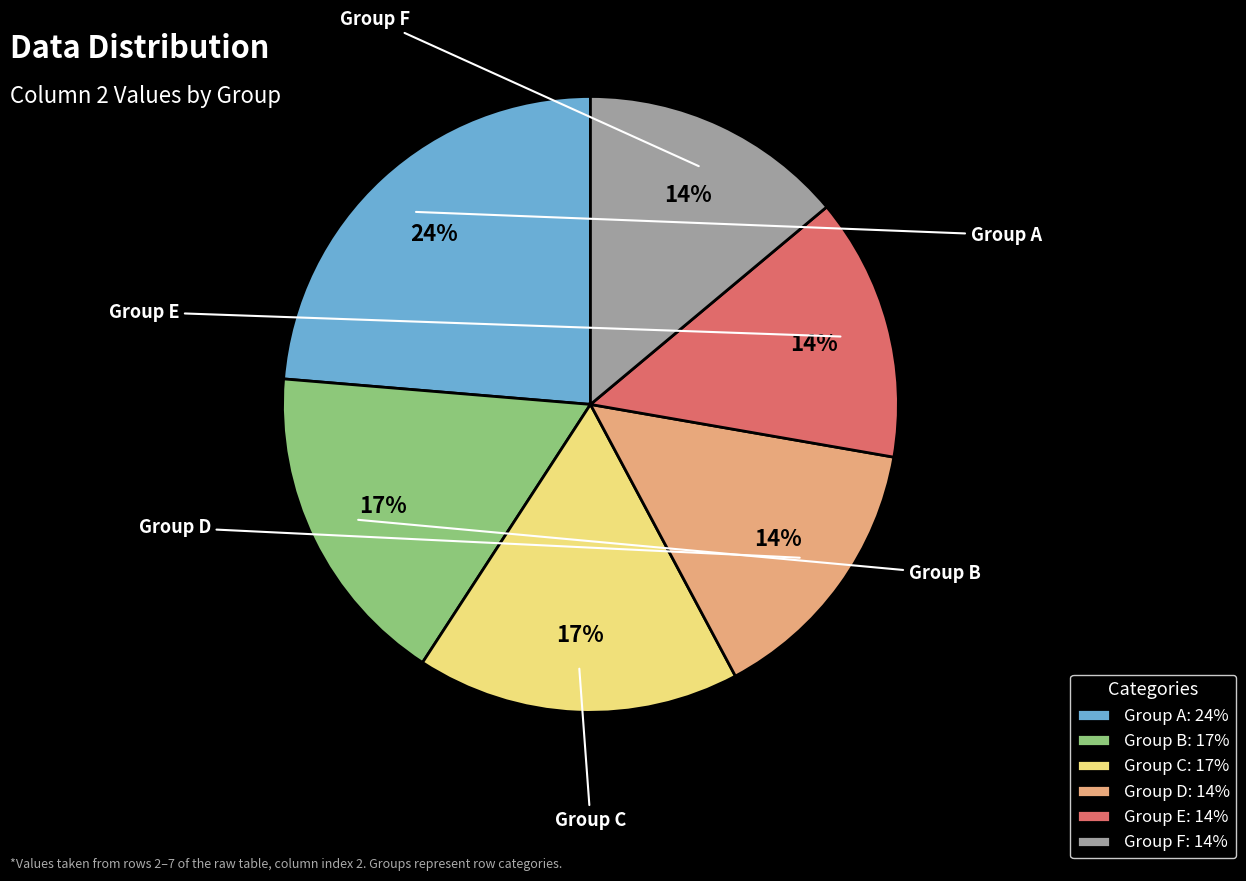

To the nearest percent, what is the difference between the largest and smallest slice percentages?

10%